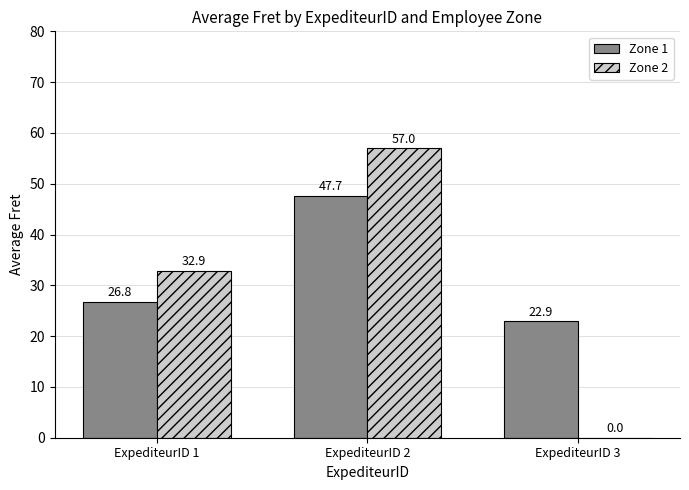

At which category is the sum across all series the highest?

ExpediteurID 2